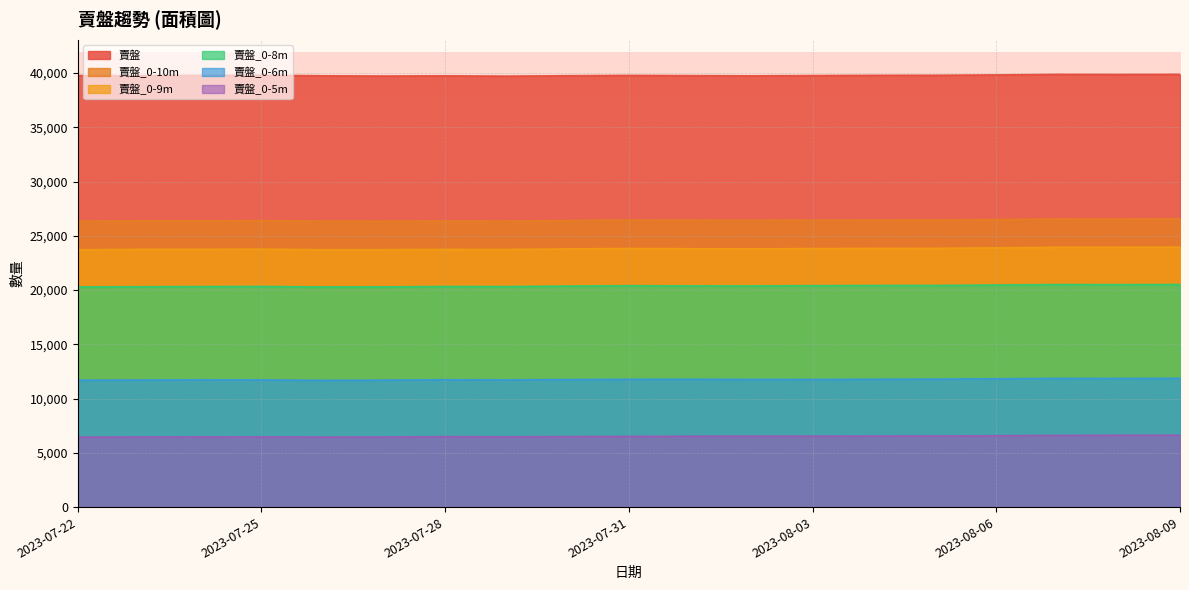

What is the value of the 賣盤_0-10m point at the 19th from the left?

26564